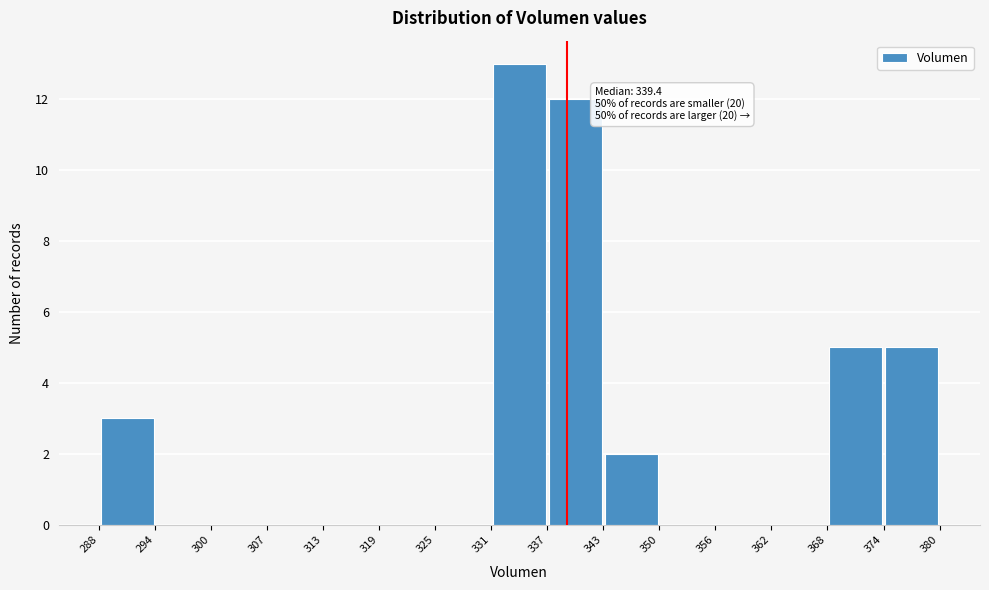

Over which range of the x-axis is the bar tallest?

331 to 337